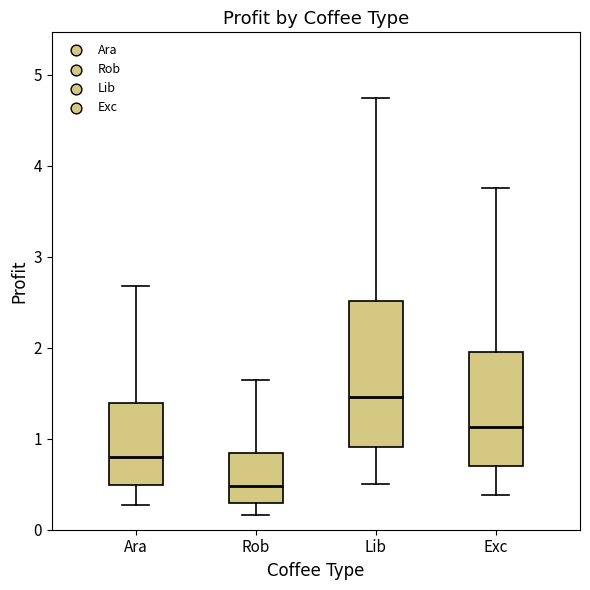

Which box is the tallest, from its lower edge to its upper edge?

Lib